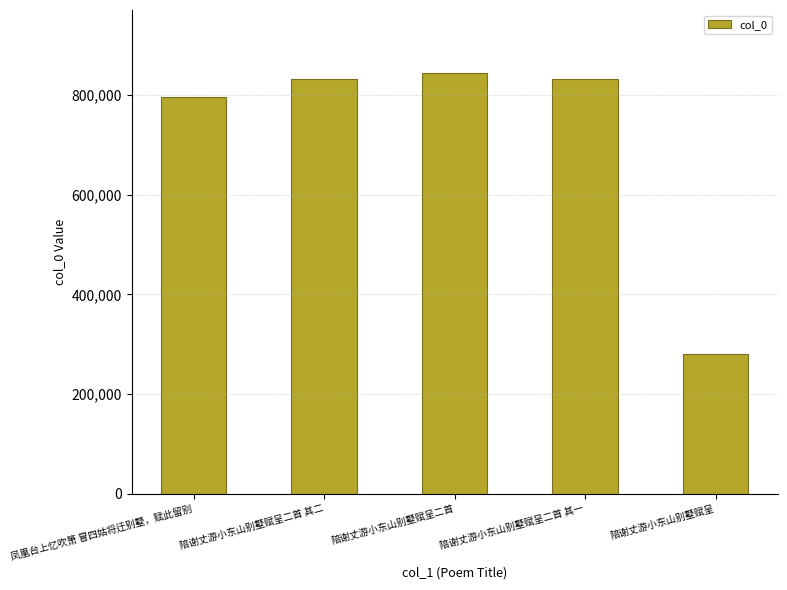

What is the change in value from 陪谢丈游小东山别墅赋呈二首 其二 to 陪谢丈游小东山别墅赋呈二首?

+12492